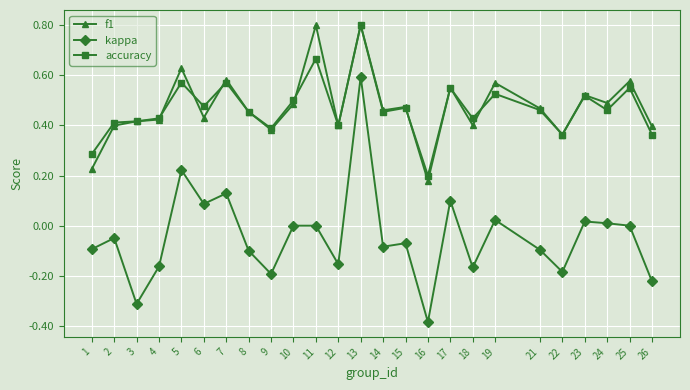

At 11, list the series in order from largest to smallest.

f1, accuracy, kappa